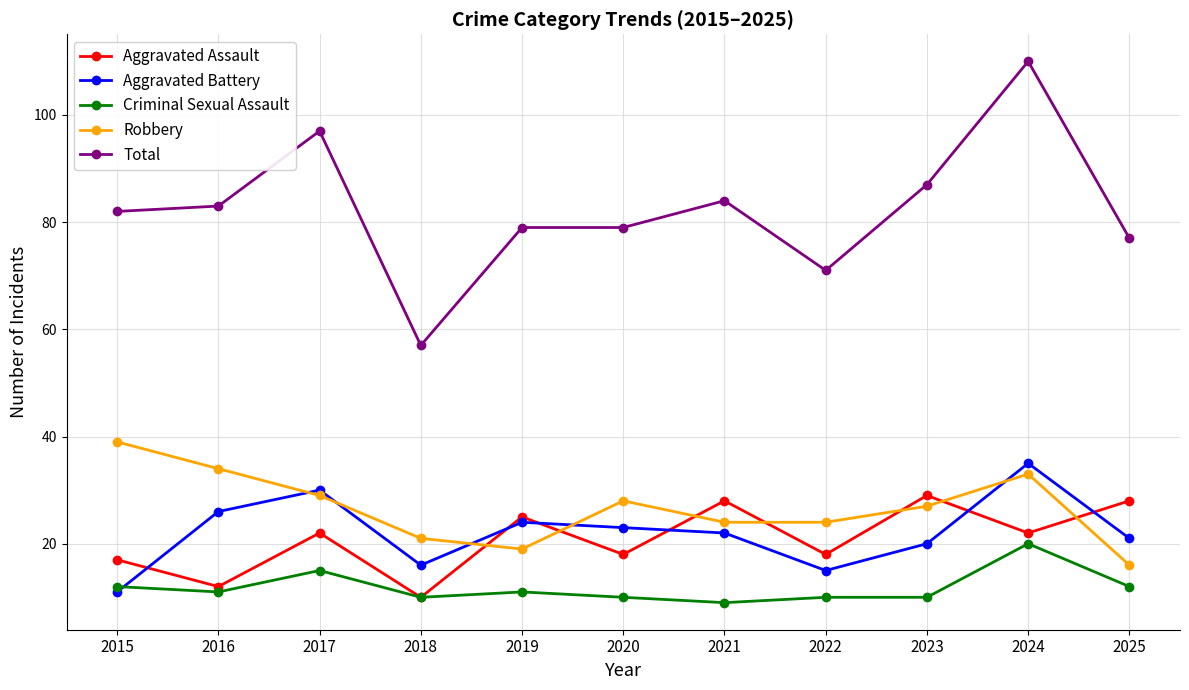

What is the total value across all series at 2016?

166